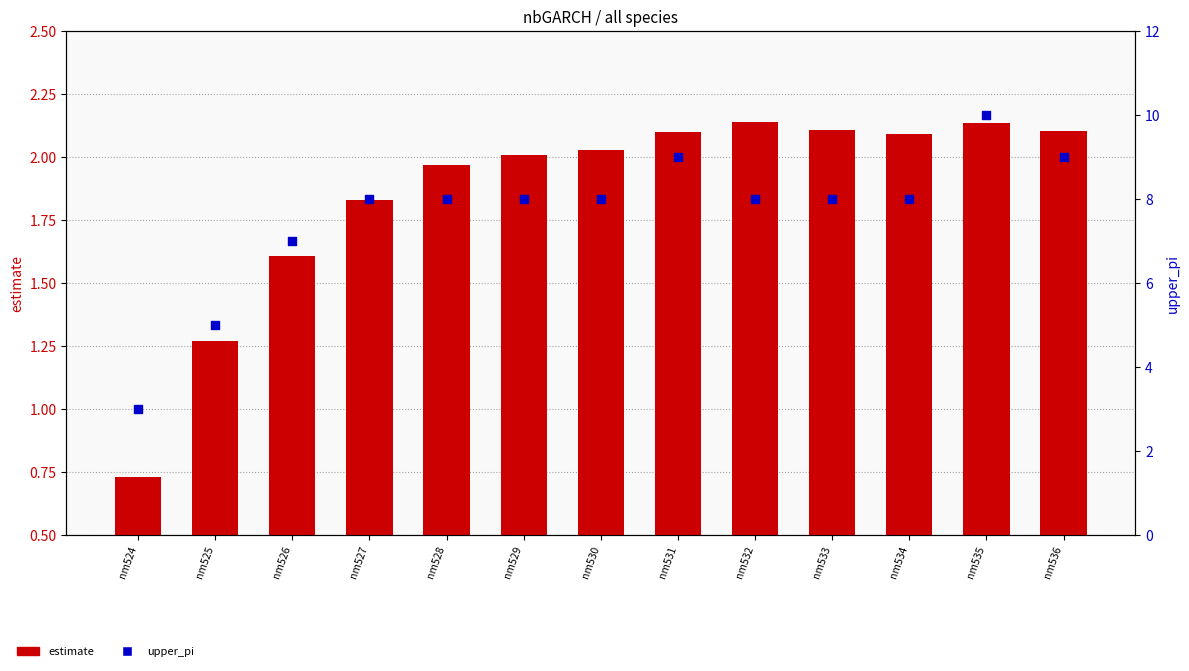

What is the total value across all series at nm533?

10.1